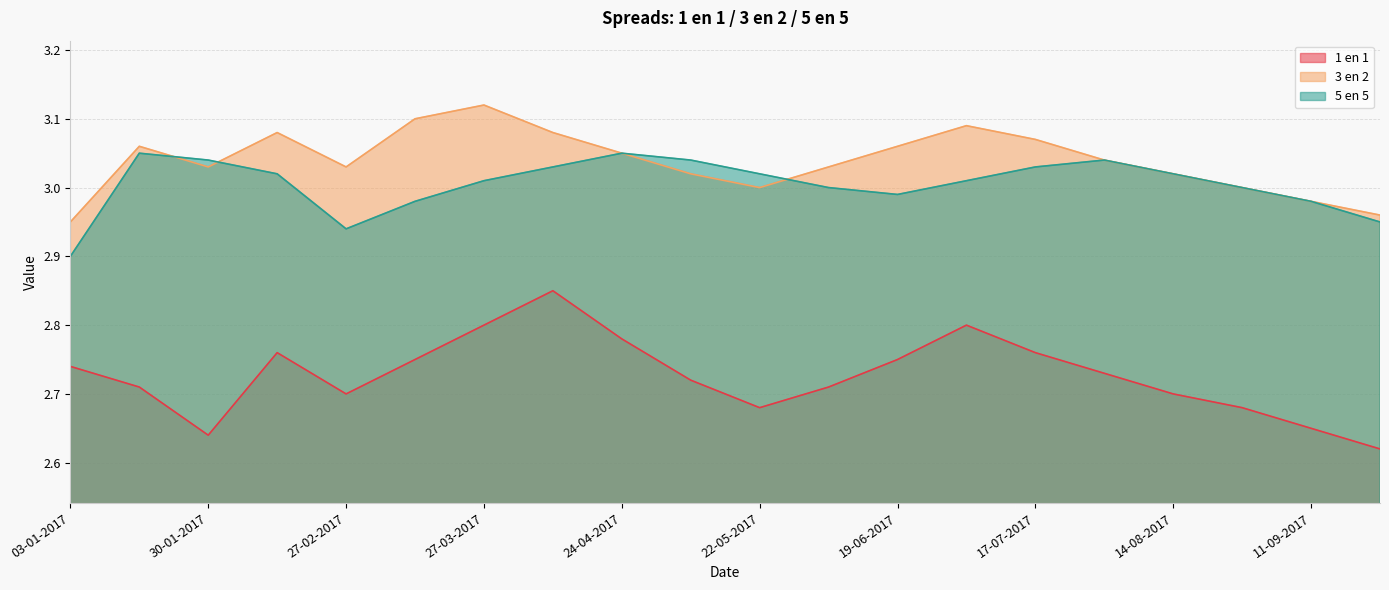

What is the sum of the 3 en 2 values at 28-08-2017 and 03-07-2017?

6.1